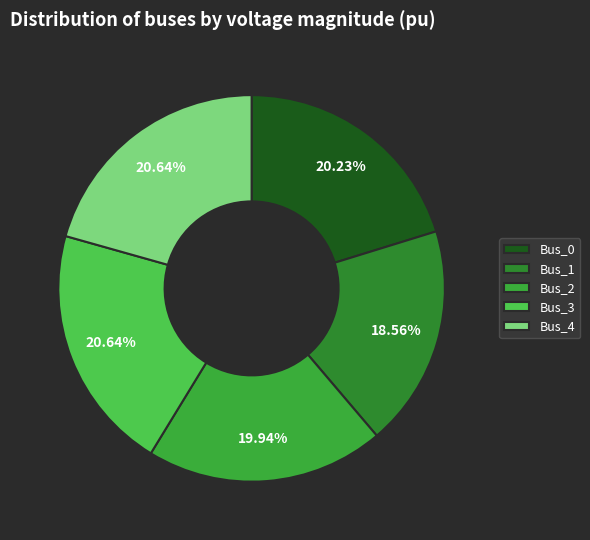

How many slices are in this pie chart?

5